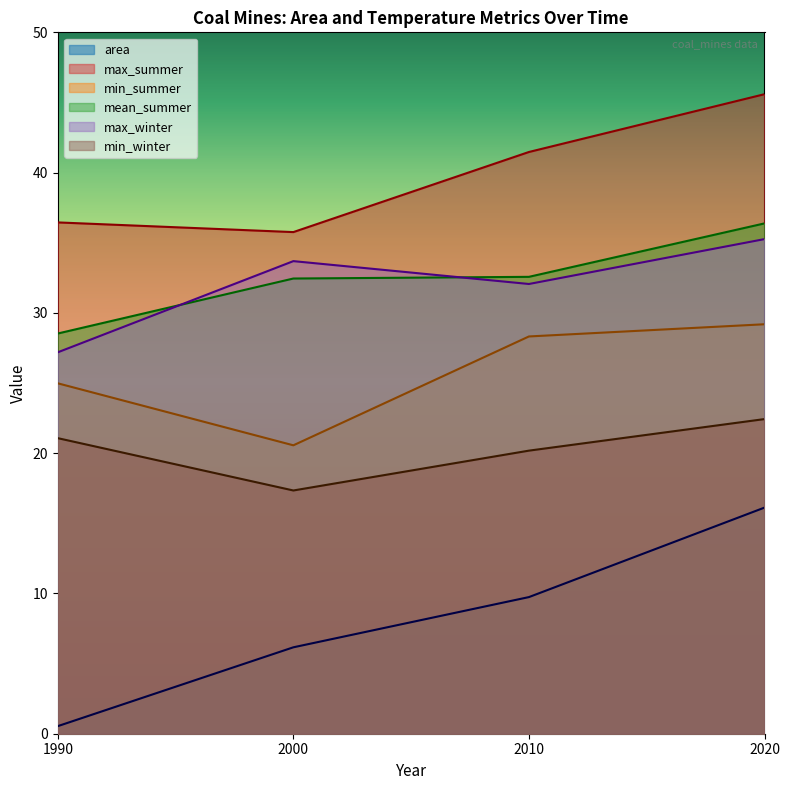

What is the difference between the highest and lowest values at 2010?

31.7